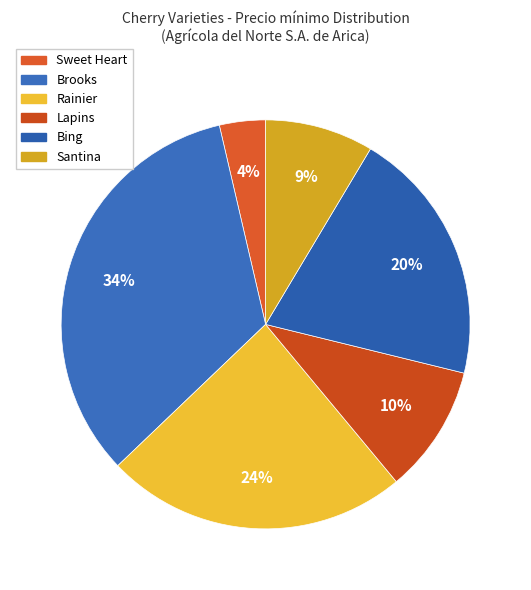

To the nearest percent, what is the difference between the largest and smallest slice percentages?

30%